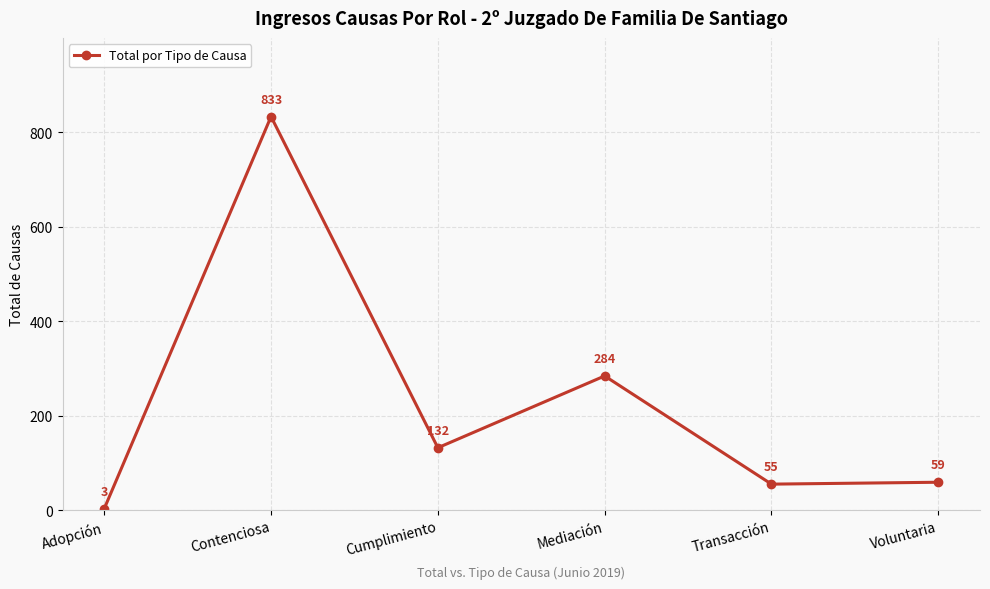

What is the label of the 4th point from the right?

Cumplimiento